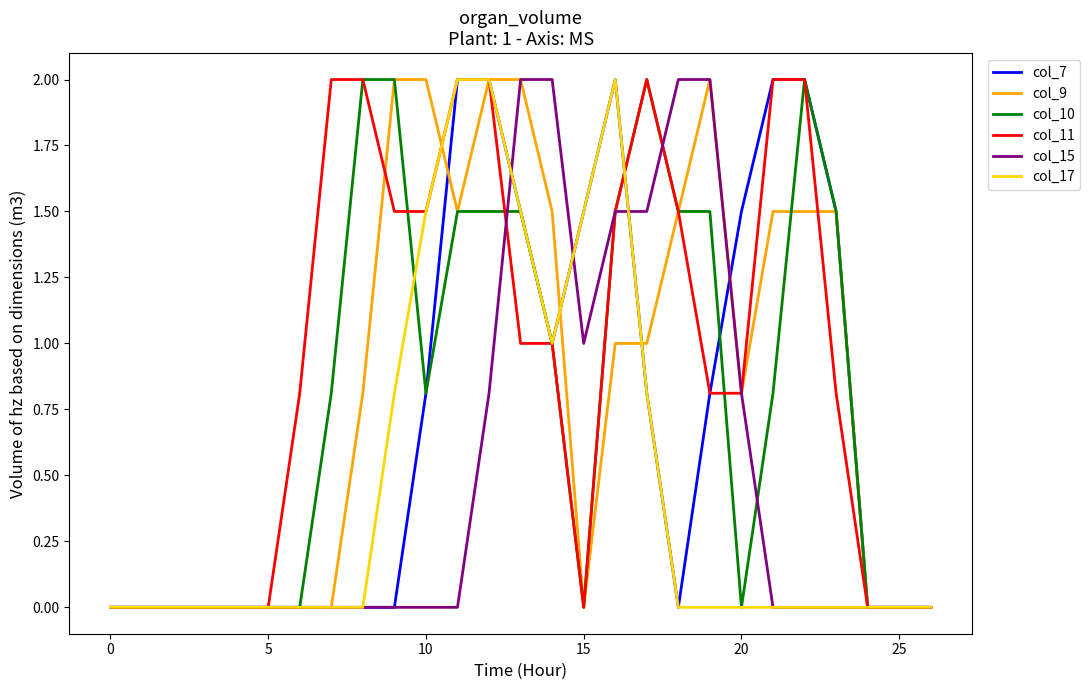

Which series has the largest total across all categories?

col_11